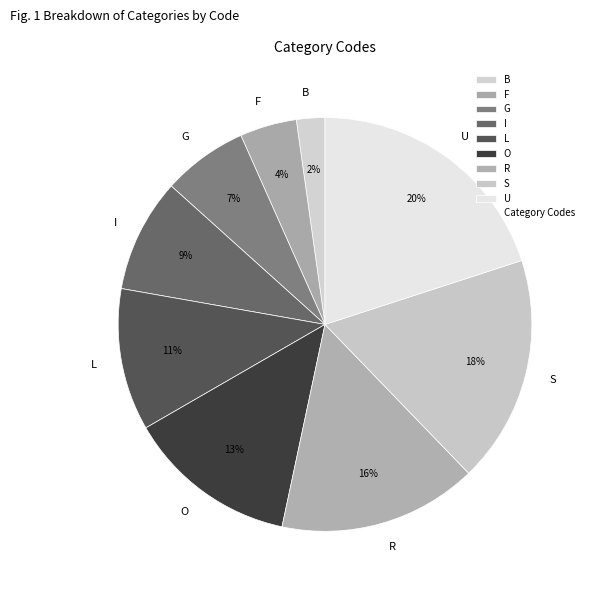

How many segments does this pie chart have?

9